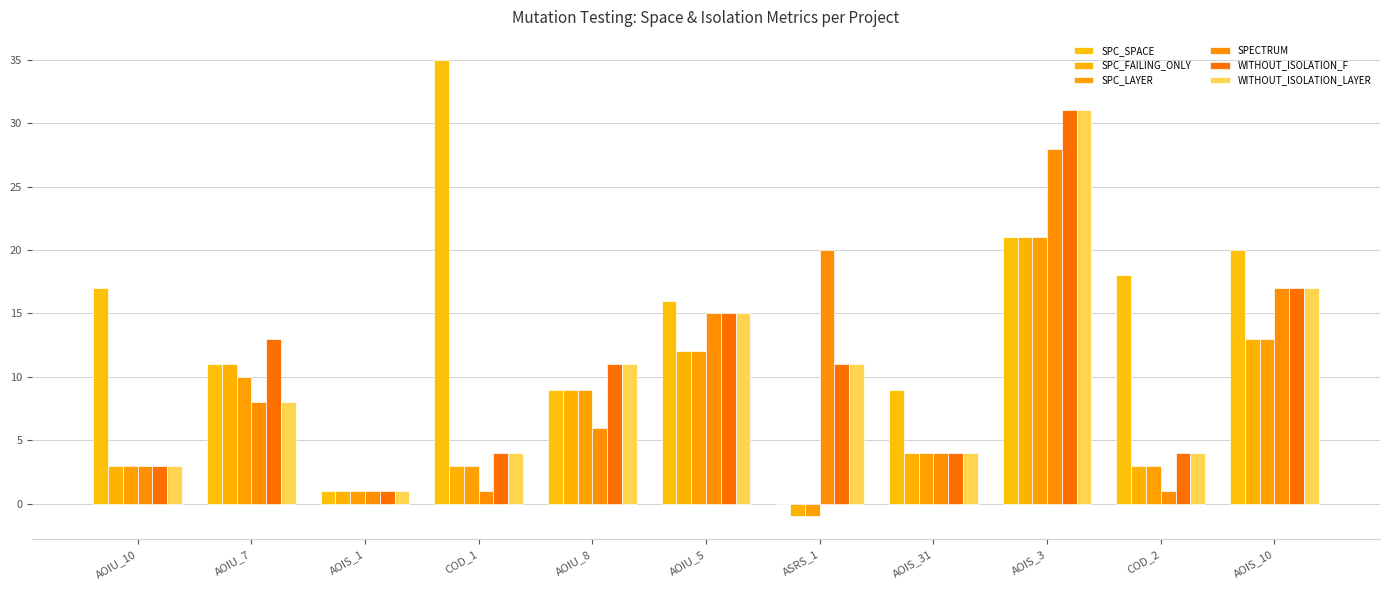

Are the bars grouped side by side (vs. stacked)?

Yes